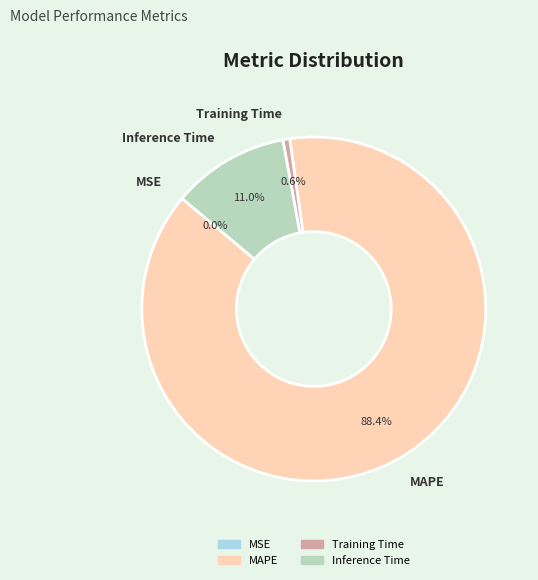

Is it true that Training Time is 1% of the pie?

True